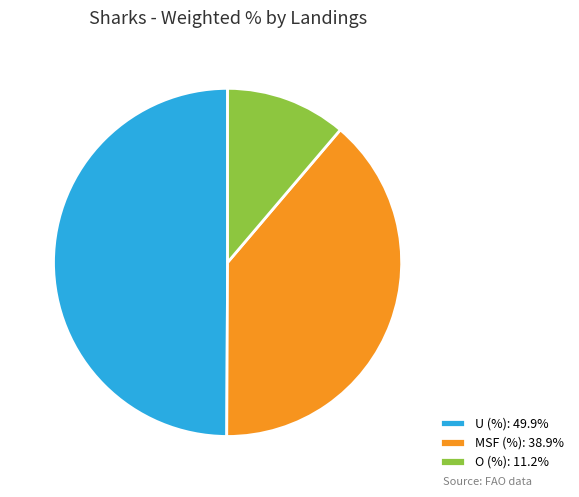

Do U (%): 49.9% and MSF (%): 38.9% together represent more than half of the pie?

Yes